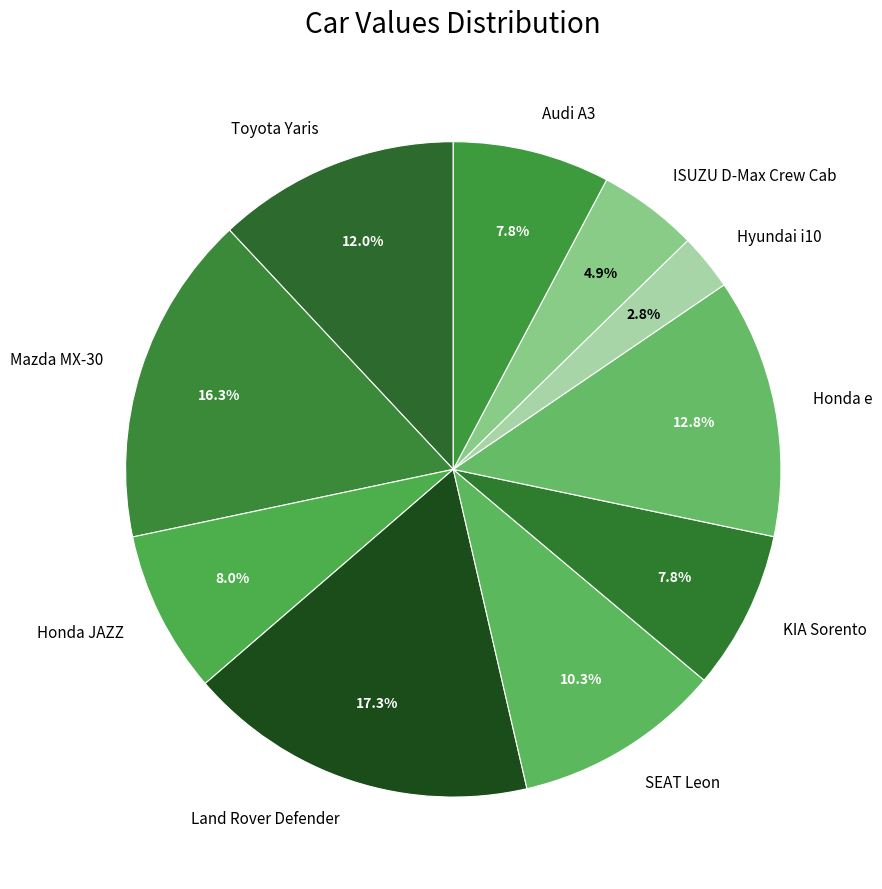

Is there any slice that represents more than half of the pie?

No